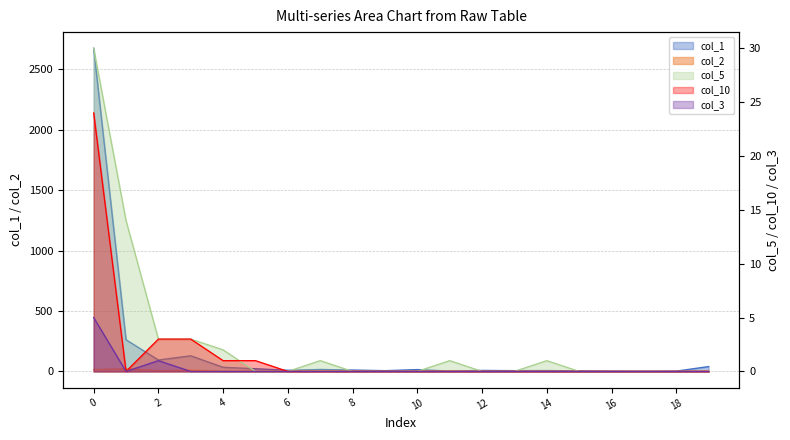

What is the greatest value displayed?

2675